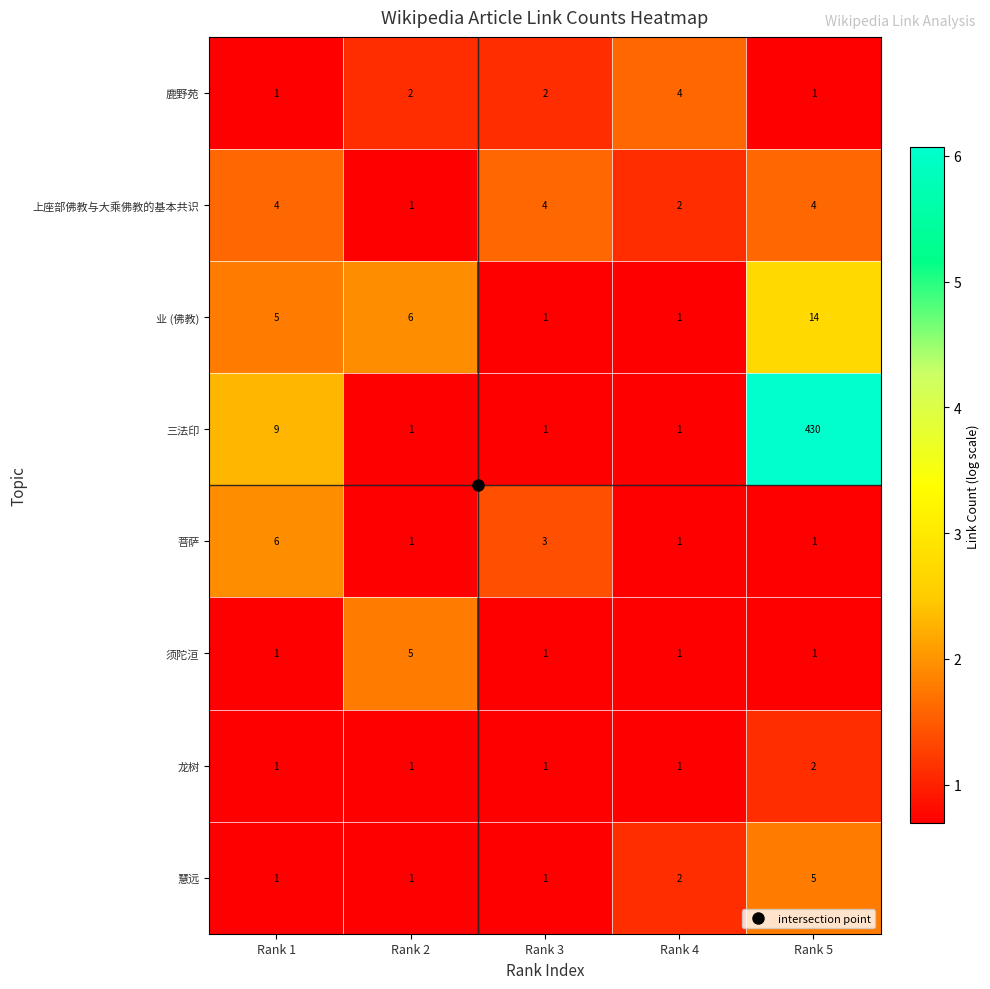

What is the maximum value for 业 (佛教)?

14